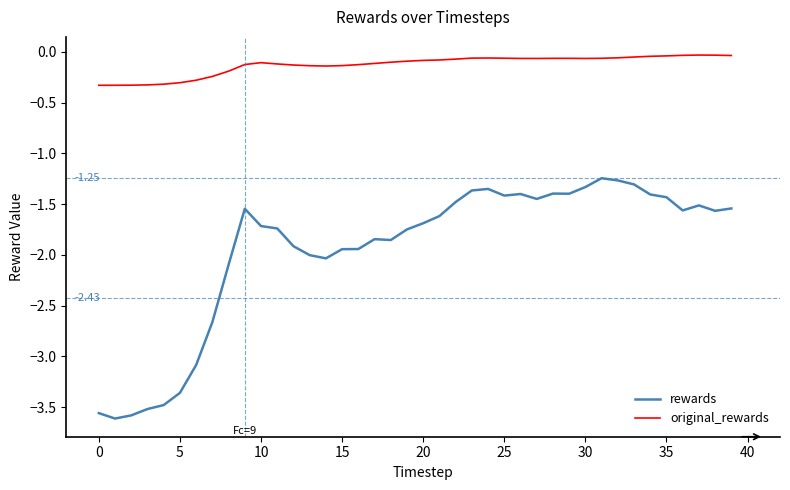

What is the difference between the maximum and minimum values in the rewards series?

2.4